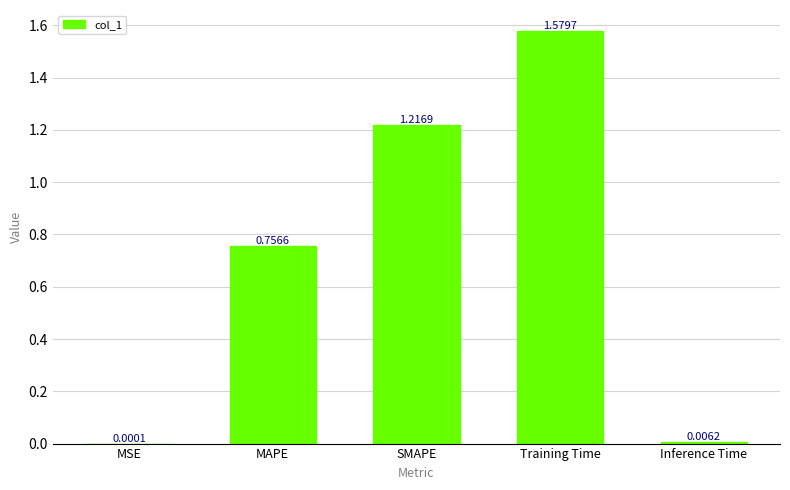

Which has a higher value, MSE or MAPE?

MAPE